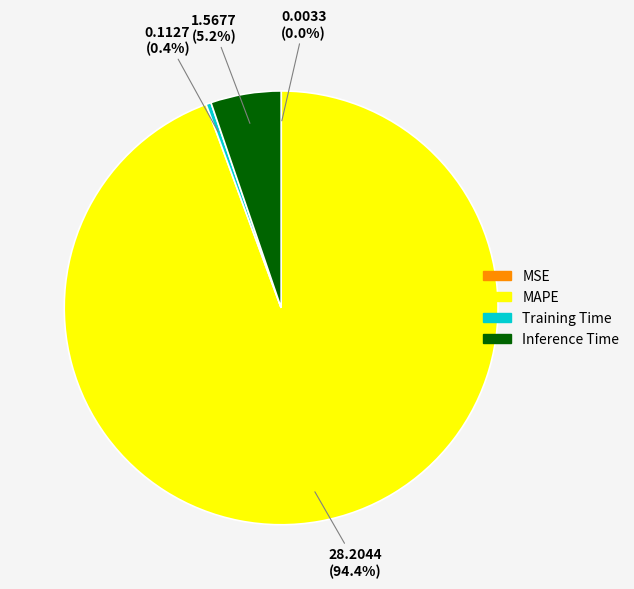

What percentage do Training Time and Inference Time together represent?

5.6%